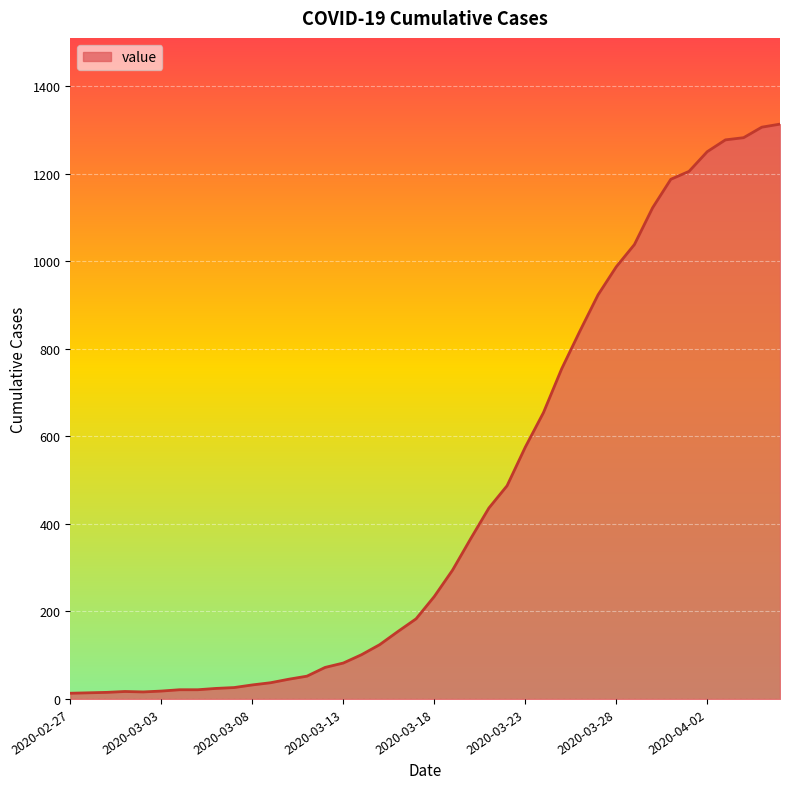

What is the difference between the maximum and minimum values?

1300